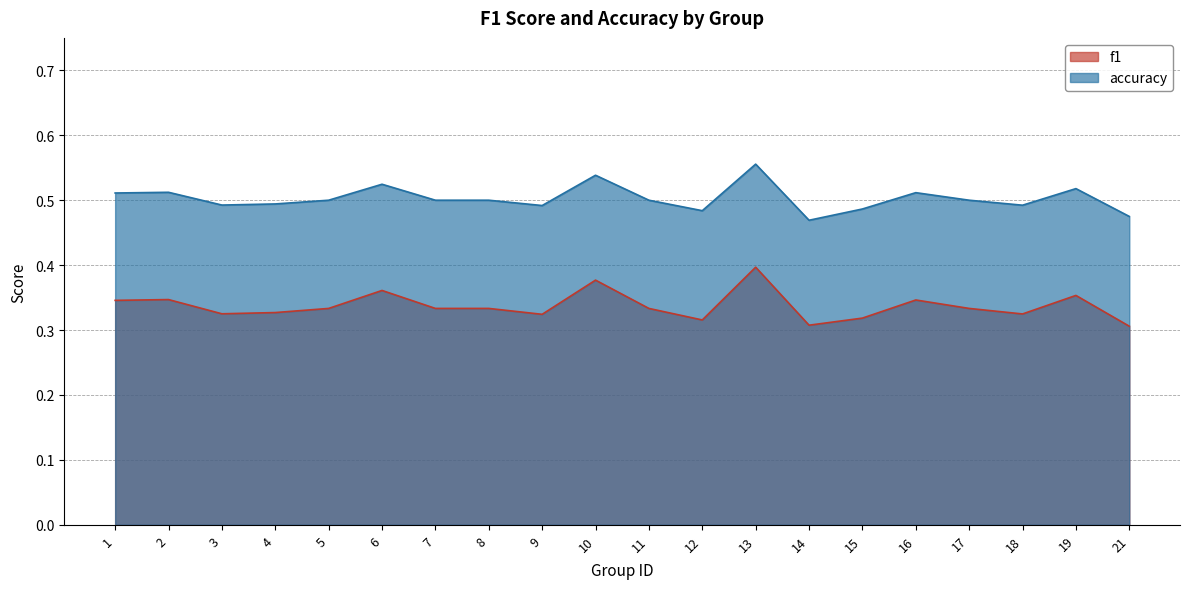

Reading right to left, list all the values displayed in this chart.

f1: 21=0.3	19=0.4	18=0.3	17=0.3	16=0.3	15=0.3	14=0.3	13=0.4	12=0.3	11=0.3	10=0.4	9=0.3	8=0.3	7=0.3	6=0.4	5=0.3	4=0.3	3=0.3	2=0.3	1=0.3
accuracy: 21=0.5	19=0.5	18=0.5	17=0.5	16=0.5	15=0.5	14=0.5	13=0.6	12=0.5	11=0.5	10=0.5	9=0.5	8=0.5	7=0.5	6=0.5	5=0.5	4=0.5	3=0.5	2=0.5	1=0.5